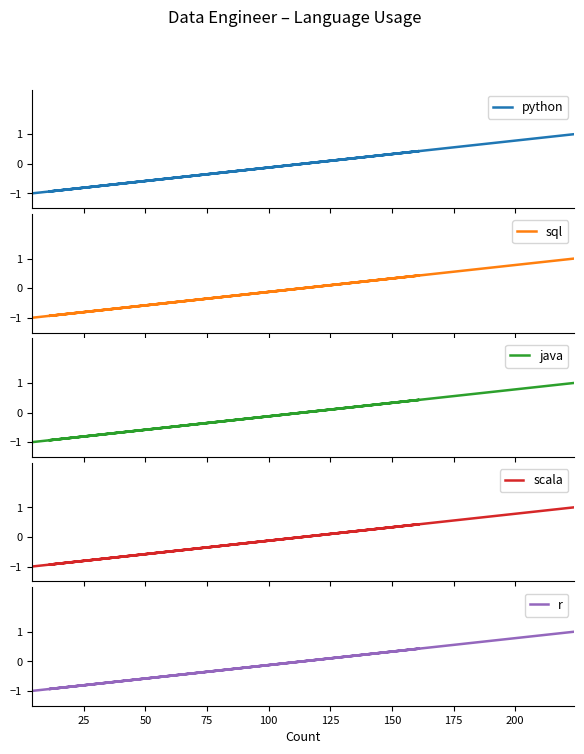

What is the highest value of the java series?

1.0